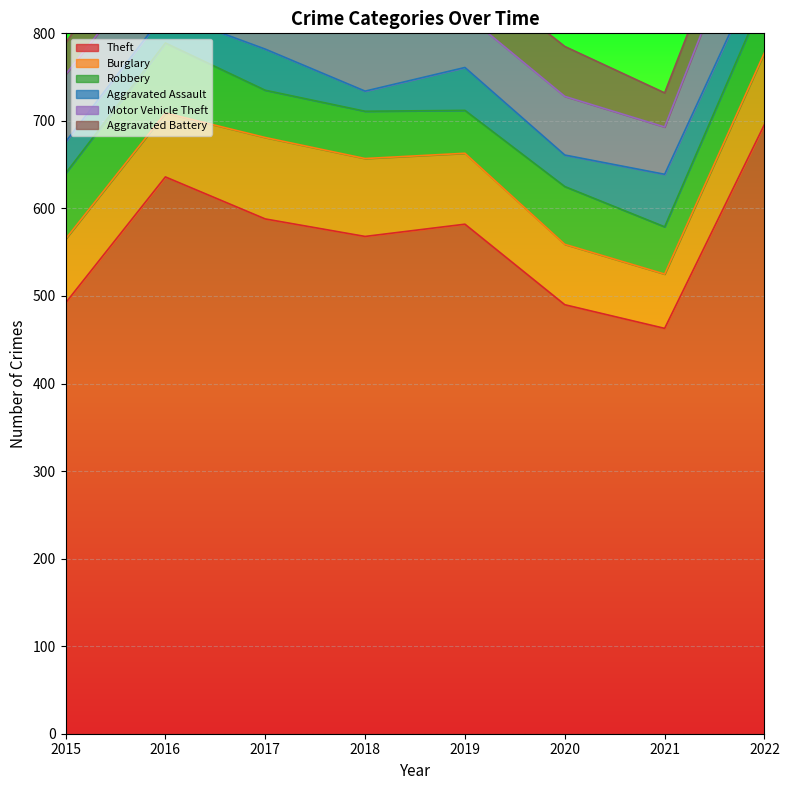

What are all the series names shown in the legend?

Theft, Burglary, Robbery, Aggravated Assault, Motor Vehicle Theft, Aggravated Battery